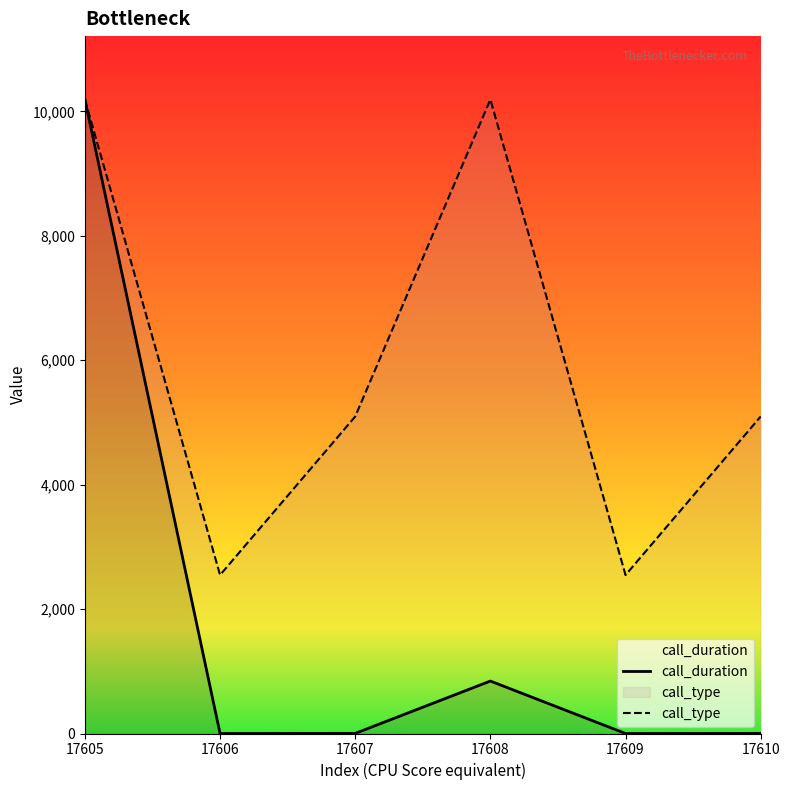

What are all the series names shown in the legend?

call_duration, call_type